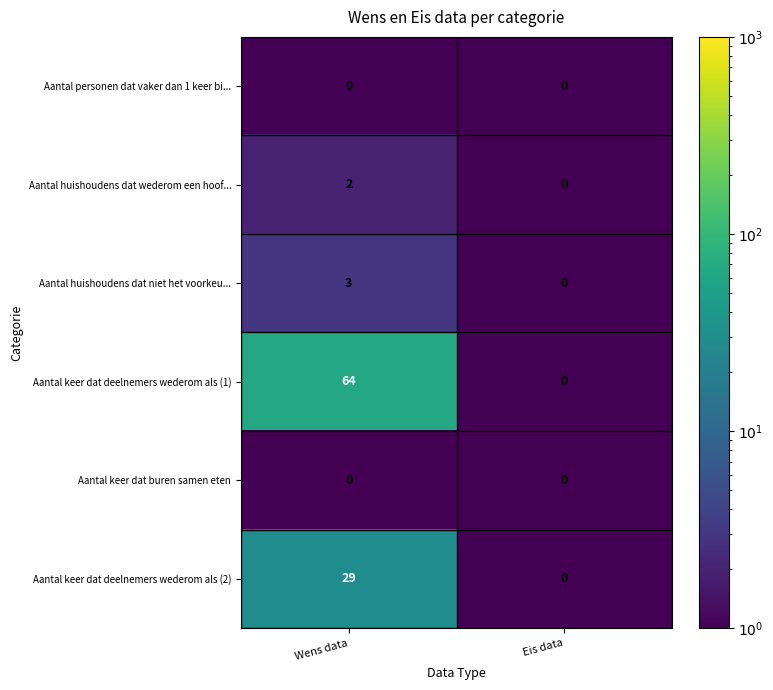

True or false: Aantal keer dat buren samen eten has a value of 0 at Wens data.

True